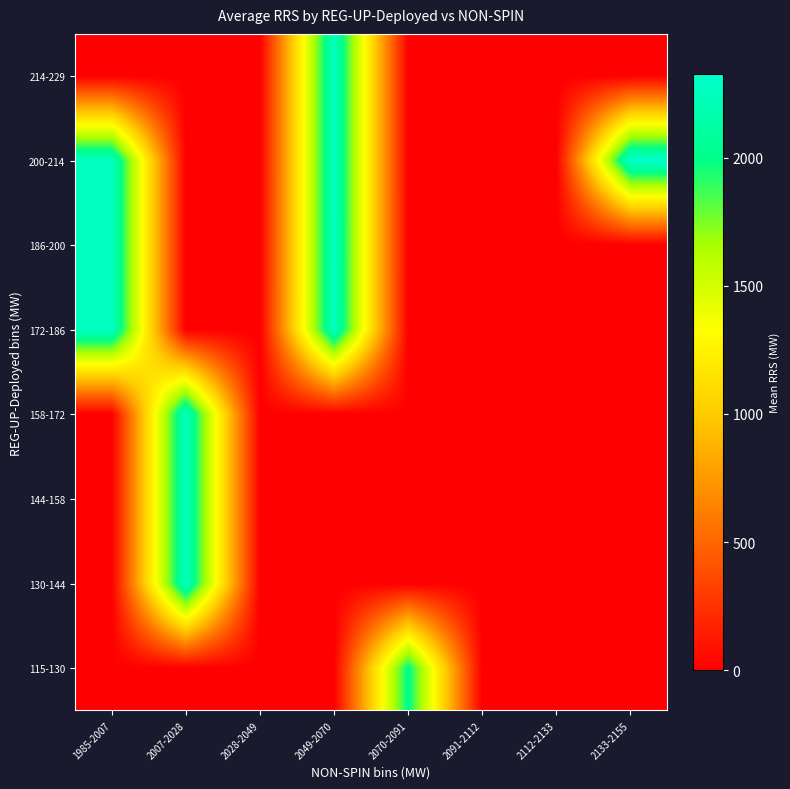

At how many categories does at least one series exceed 1149?

5